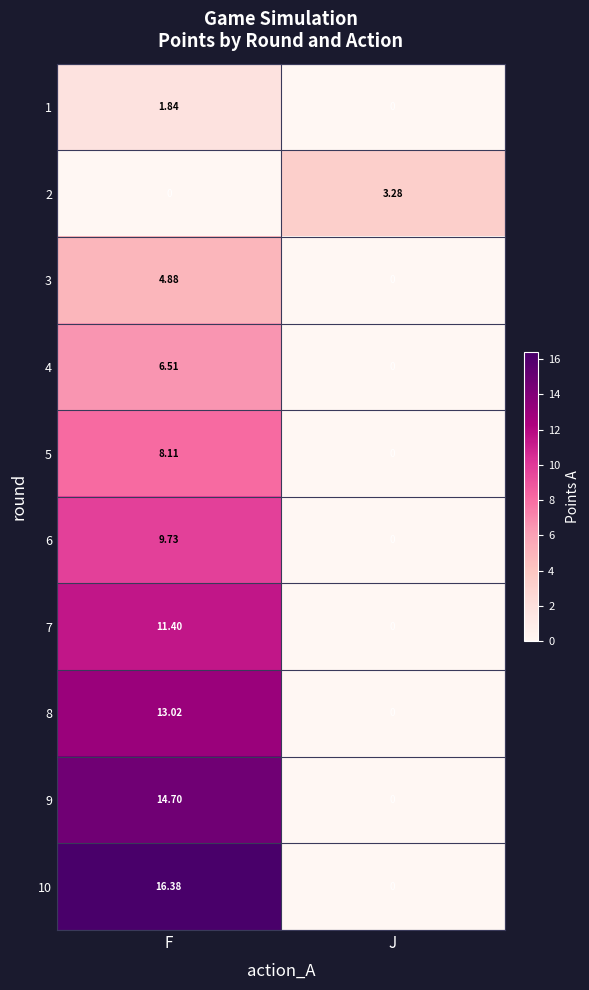

Count the number of categories in the chart.

2